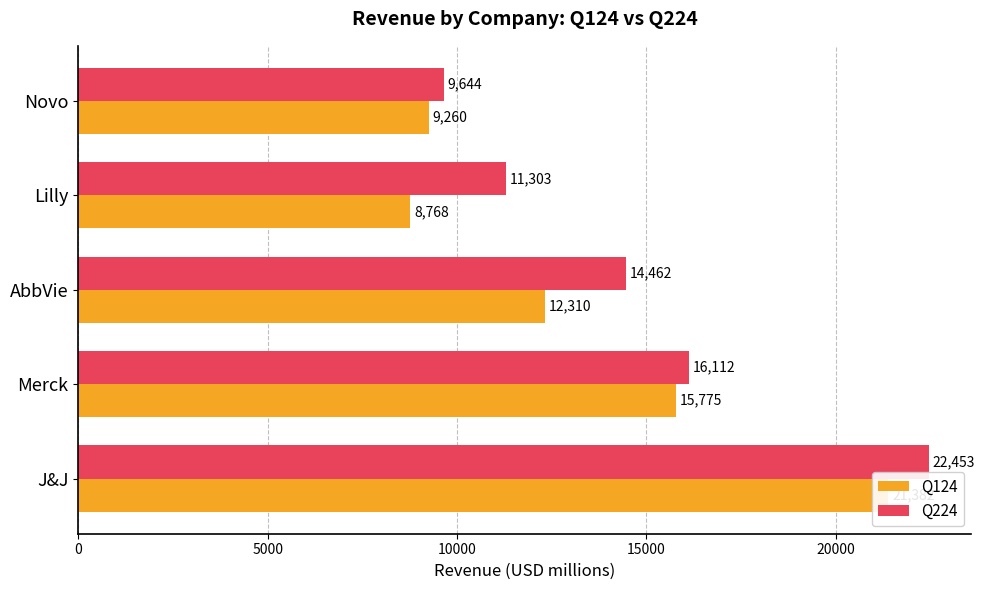

What is the greatest value displayed?

22453.0